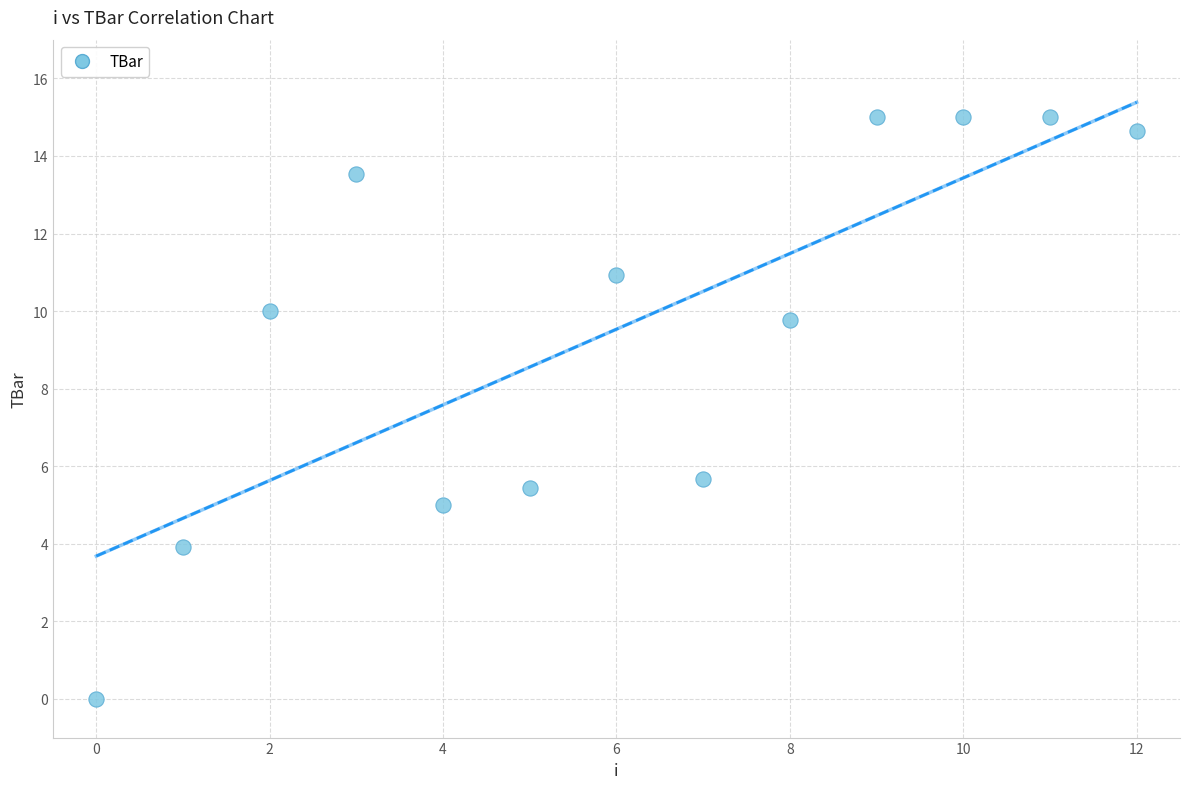

What Y value in the scatter plot is closest to 7?

5.7